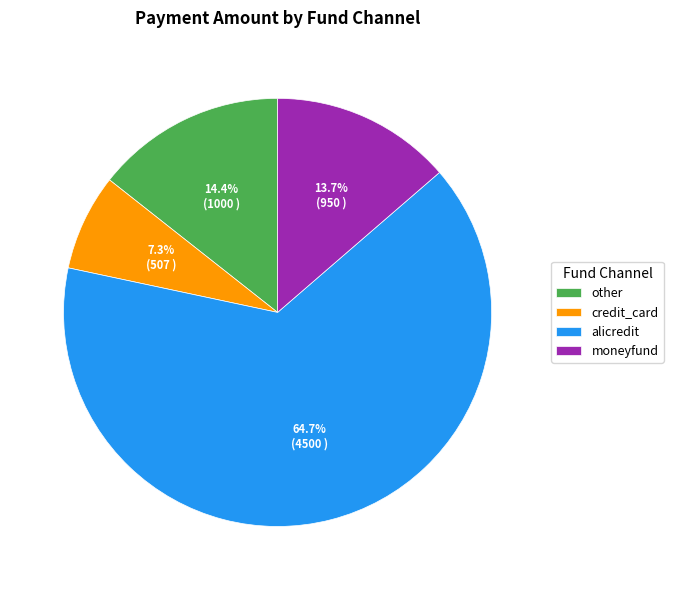

Is it true that alicredit is 65% of the pie?

True